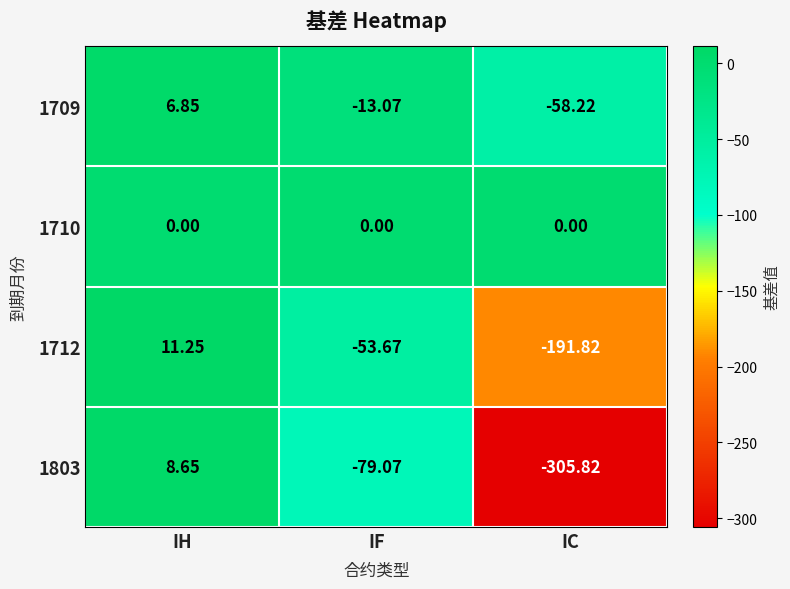

Where is 1712 nearest to the value -90?

IF